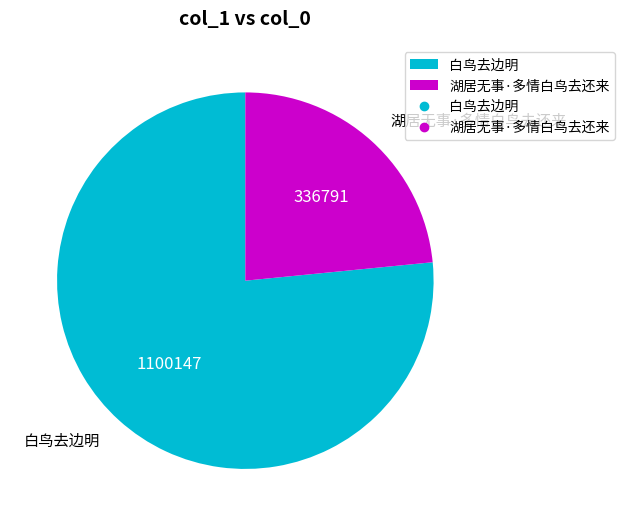

Is it true that 白鸟去边明 is 87% of the pie?

False